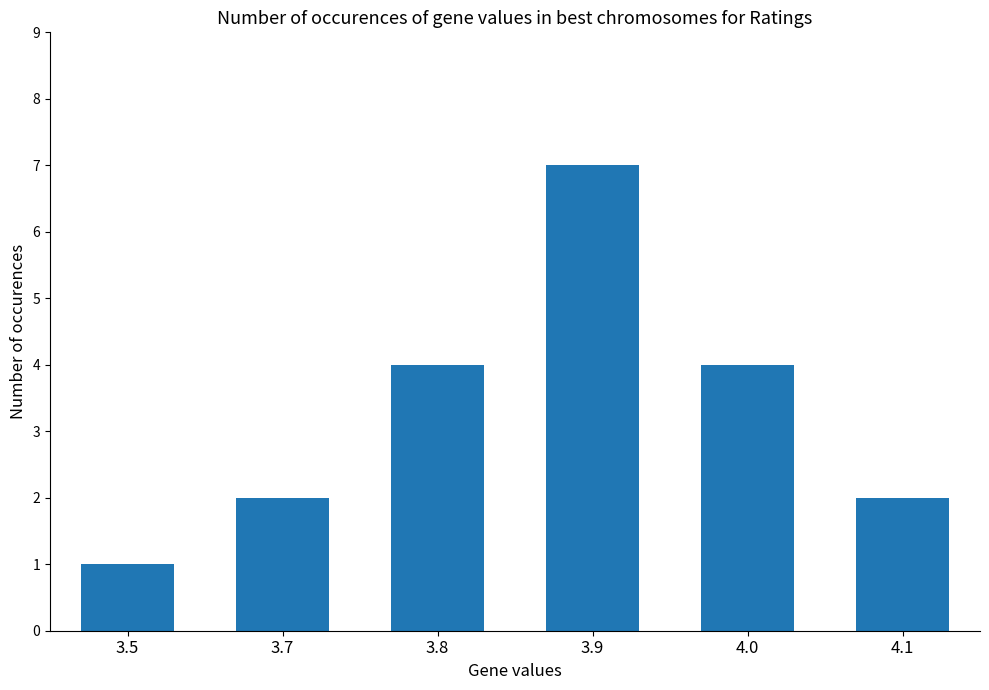

What is the value of the 6th bar from the left?

2